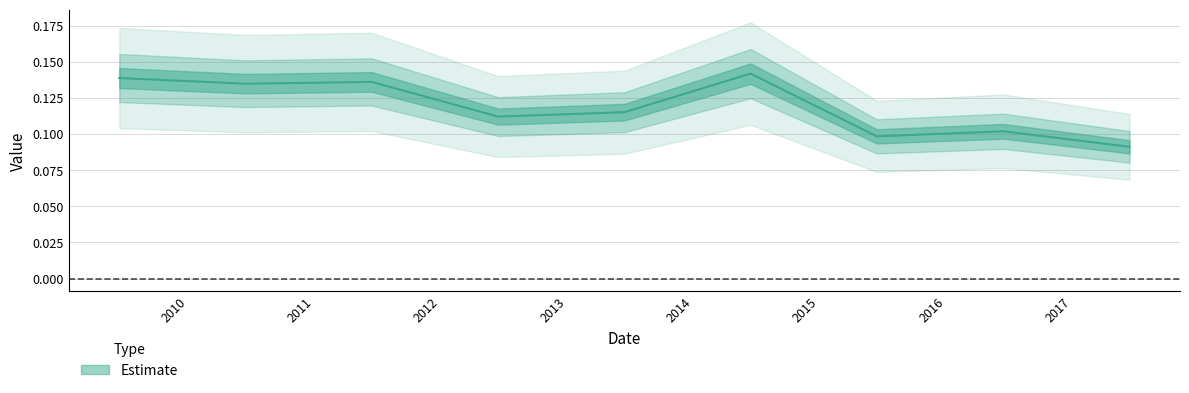

How many series are shown in this chart?

1